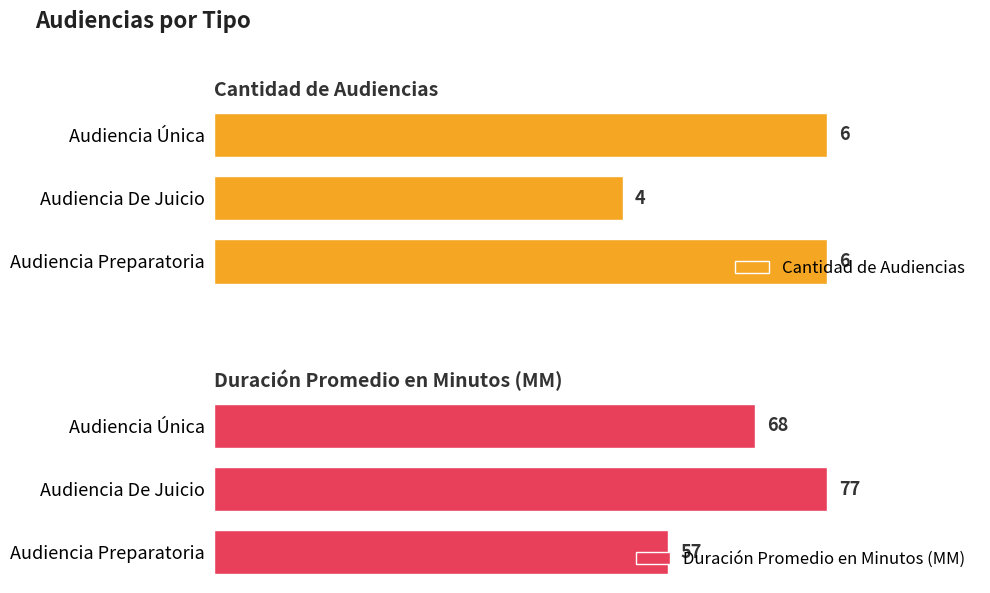

Which category has the lowest value in the Cantidad de Audiencias series?

Audiencia De Juicio